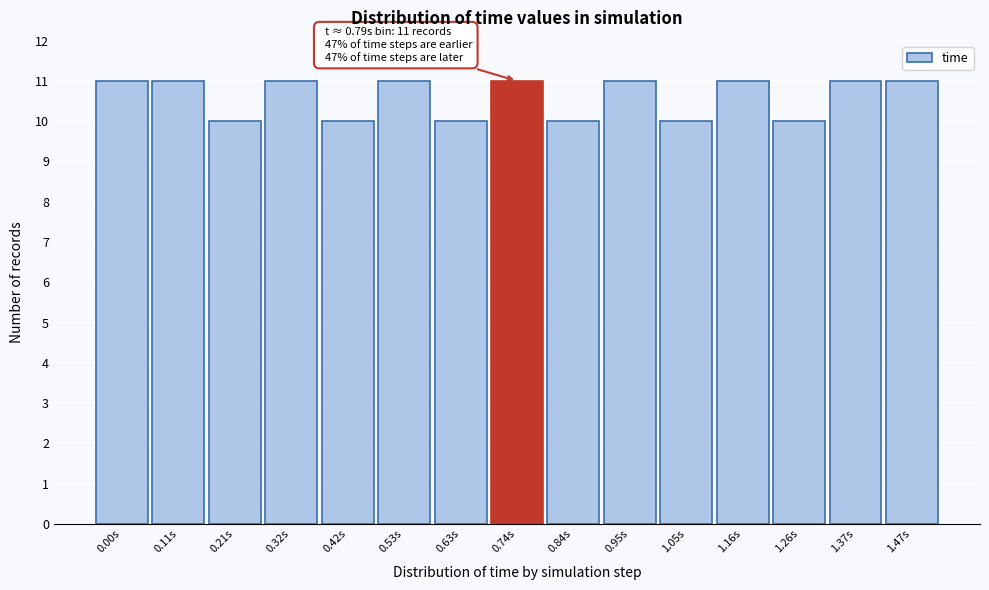

Reading left to right, list all the values displayed in this chart.

11	11	10	11	10	11	10	11	10	11	10	11	10	11	11